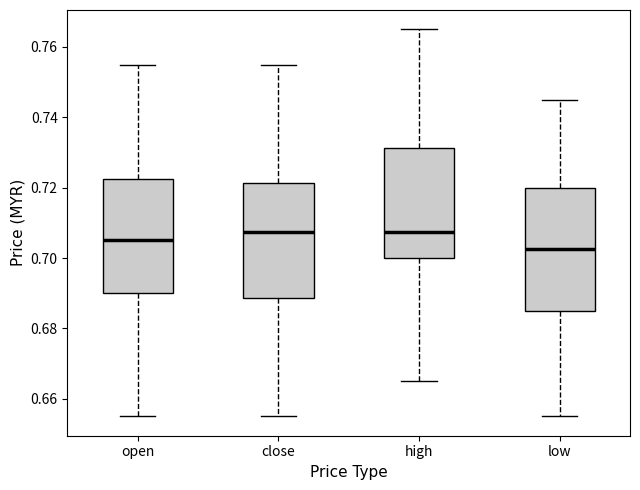

Where does the upper whisker of the box for high end on the y-axis? The values are not printed on the chart, so give them approximately, as read against the axis.

0.766